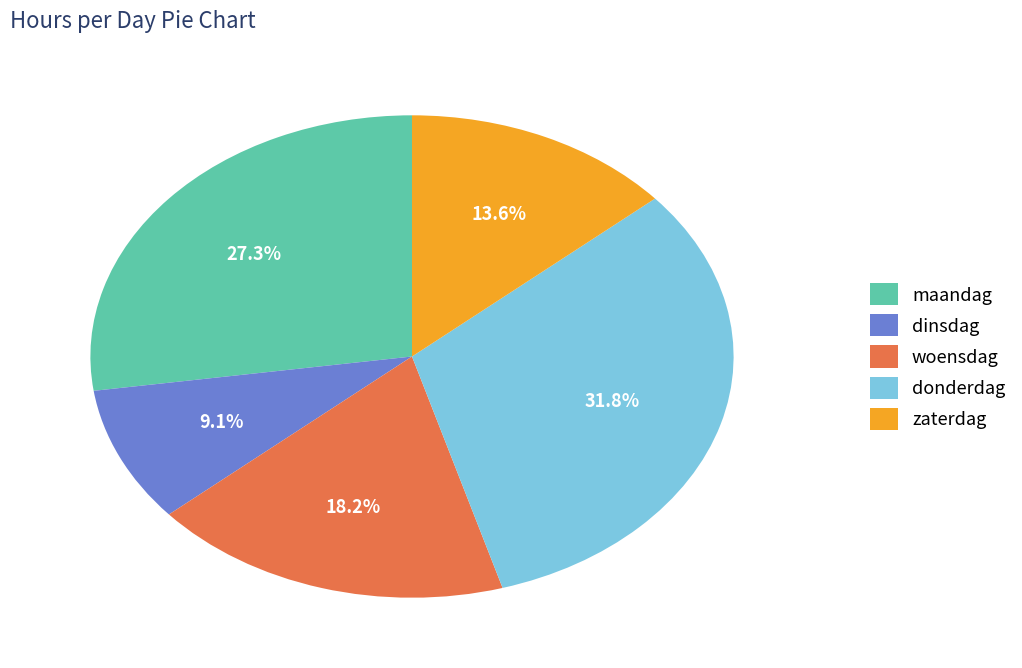

What is the largest slice in the pie chart?

donderdag